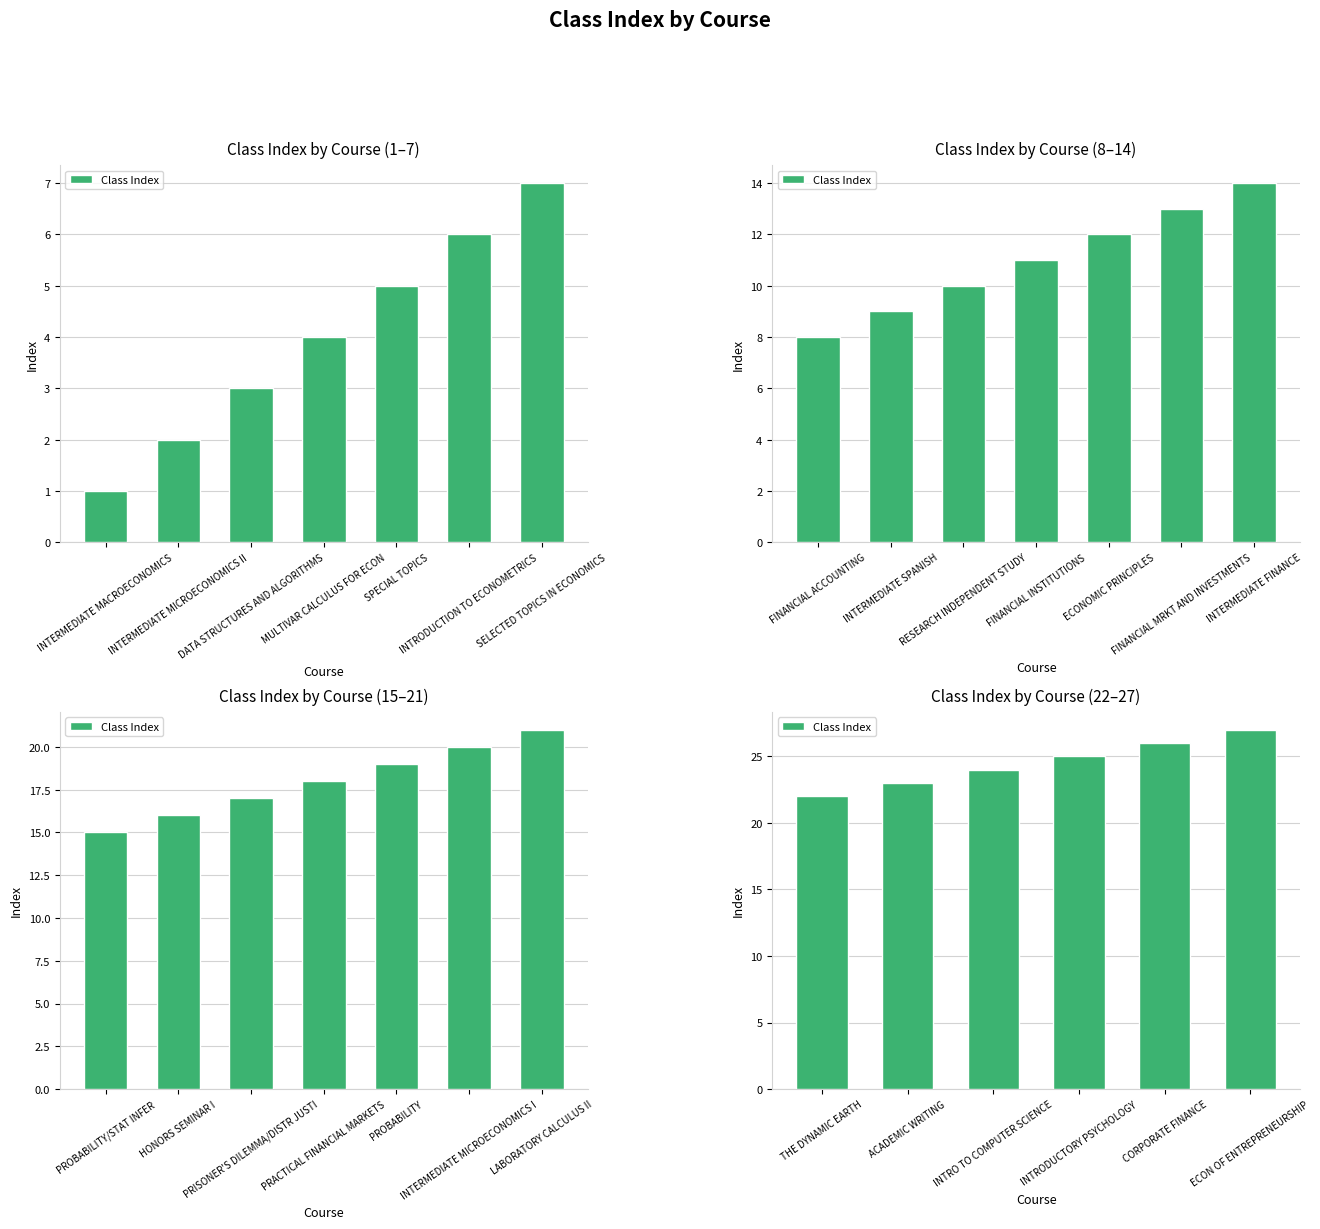

What is the greatest value displayed?

27